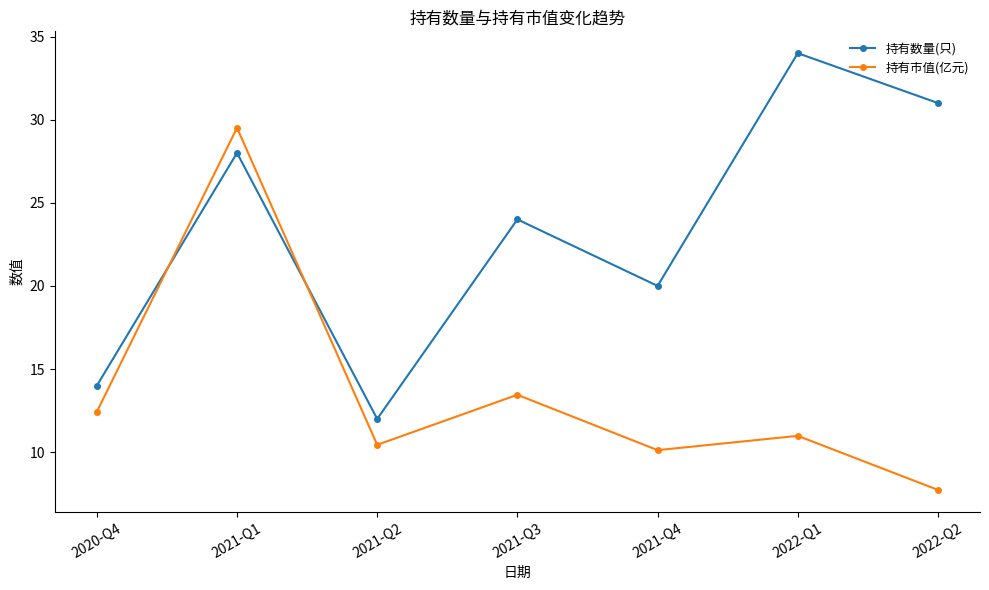

Where is 持有市值(亿元) nearest to the value 18?

2021-Q3